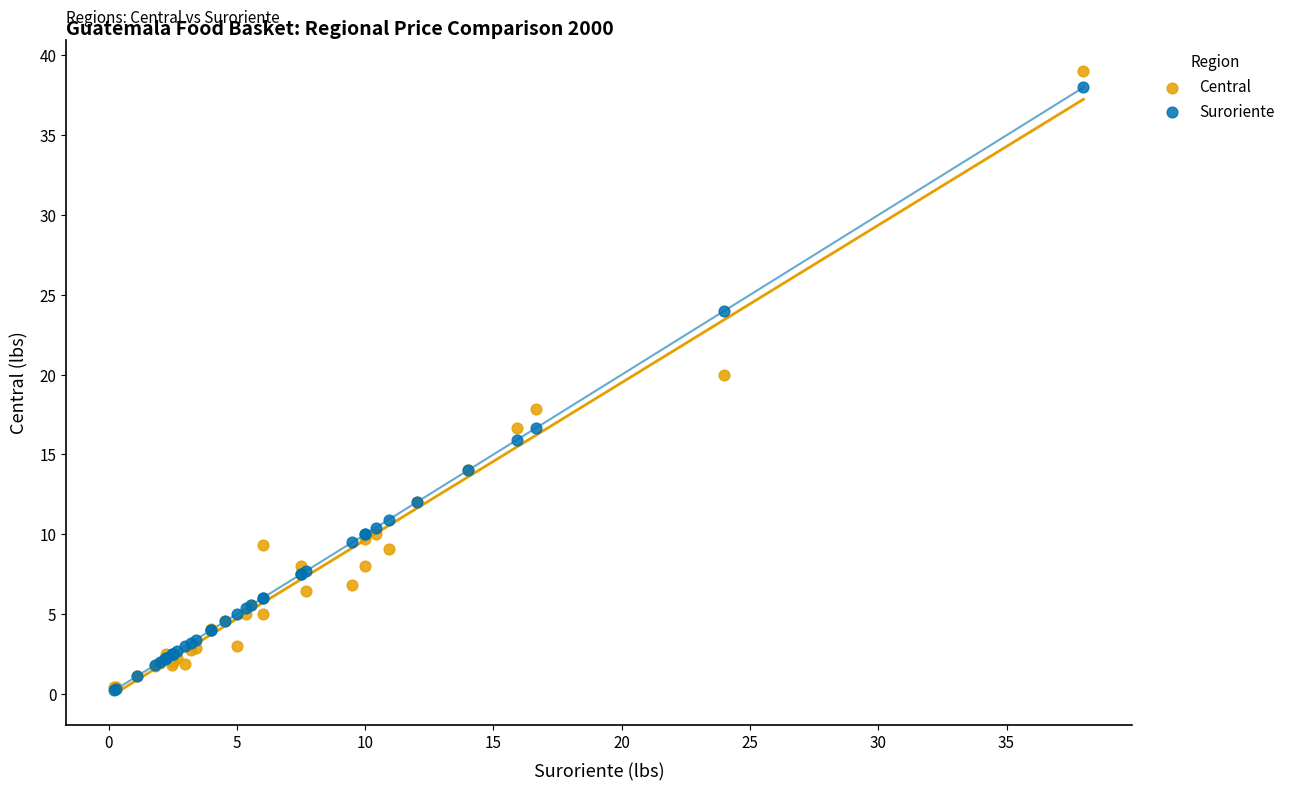

Which series has the widest spread of Y values?

Central